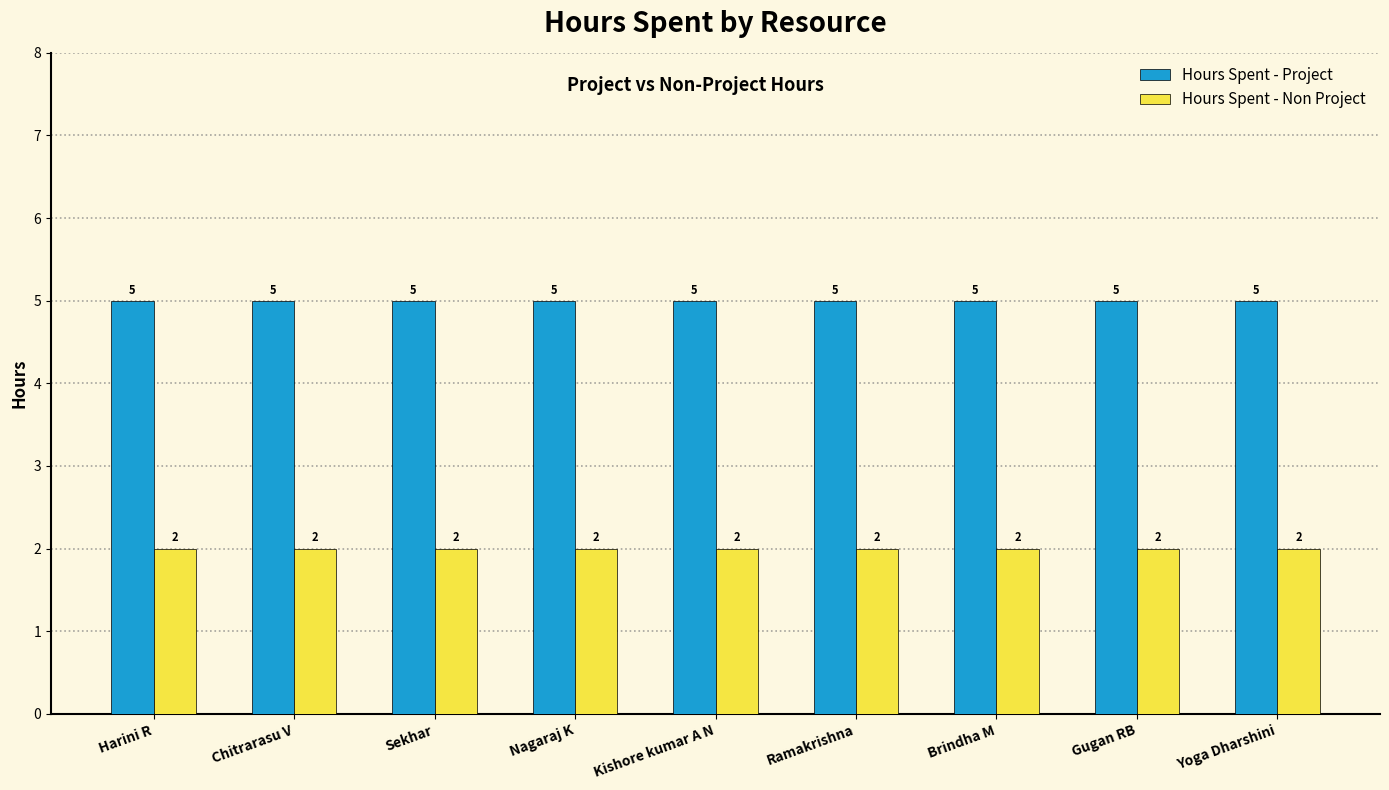

What is the sum of all Hours Spent - Non Project values?

18